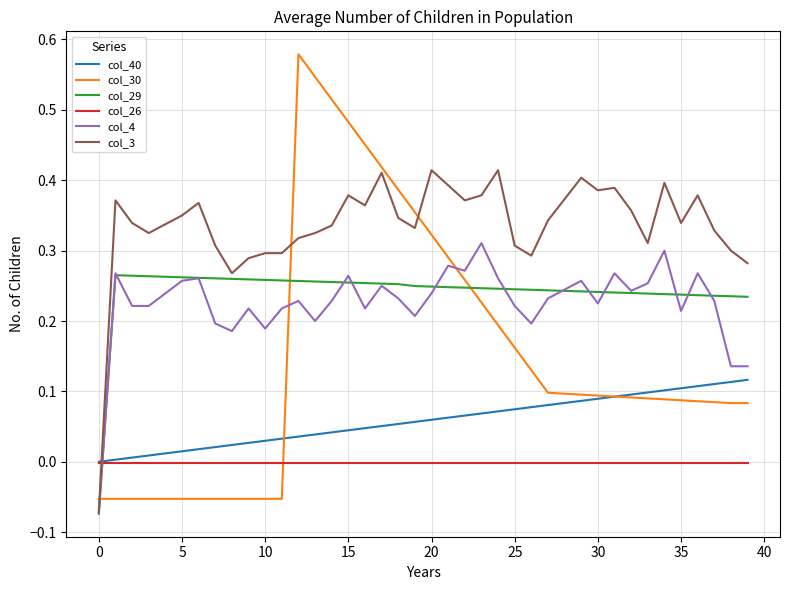

Which series has the largest range (max minus min)?

col_30